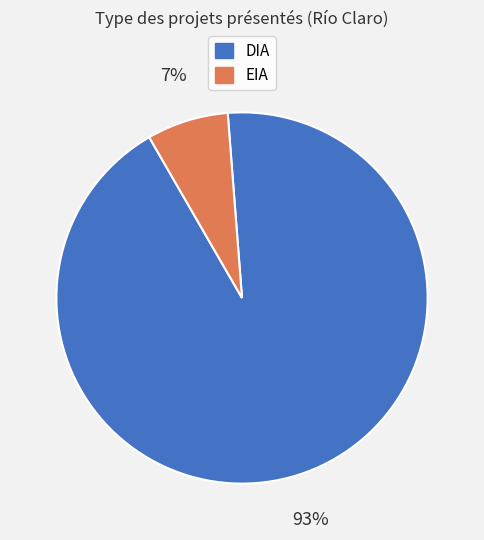

What percentage is the EIA slice, to the nearest percent?

7%